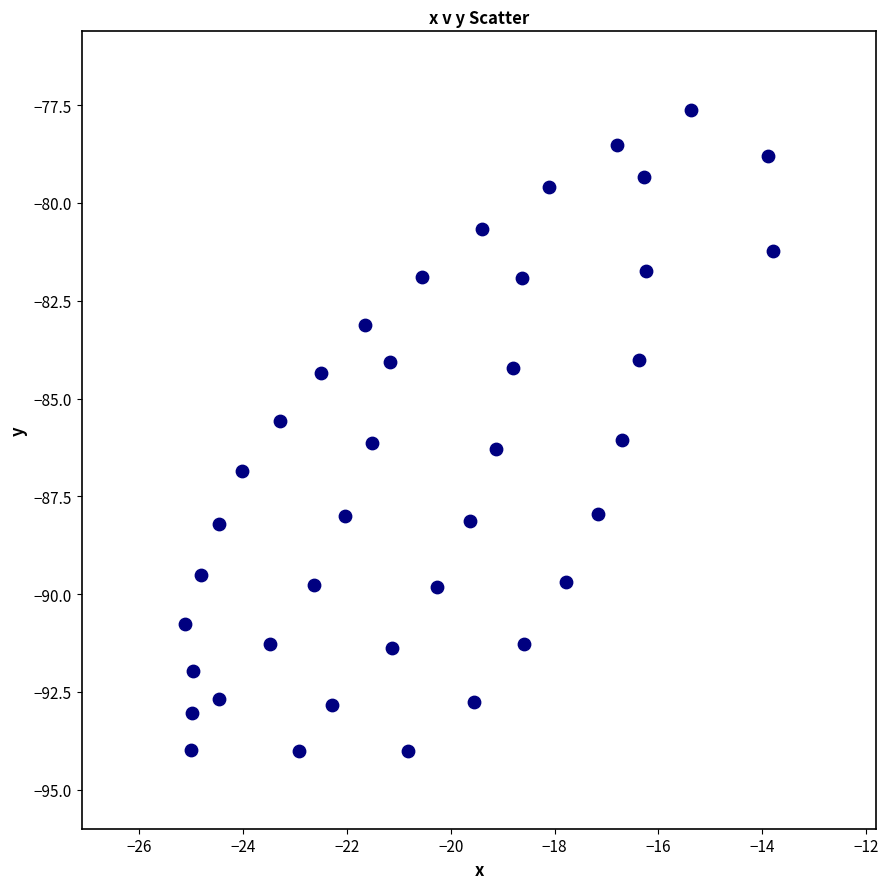

What is the range of X values (max minus min)?

11.3